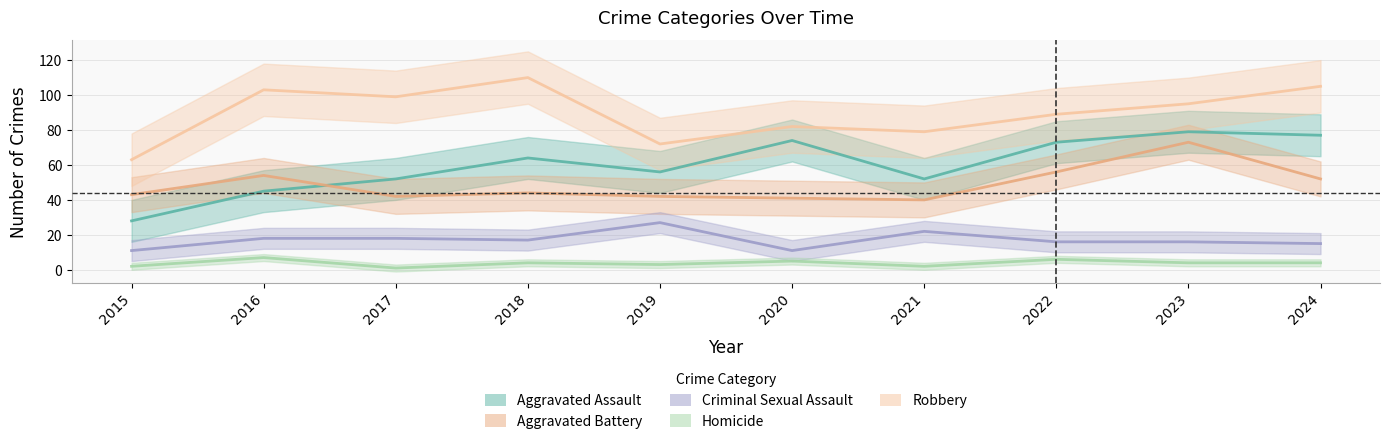

Which series has the largest range (max minus min)?

Aggravated Assault